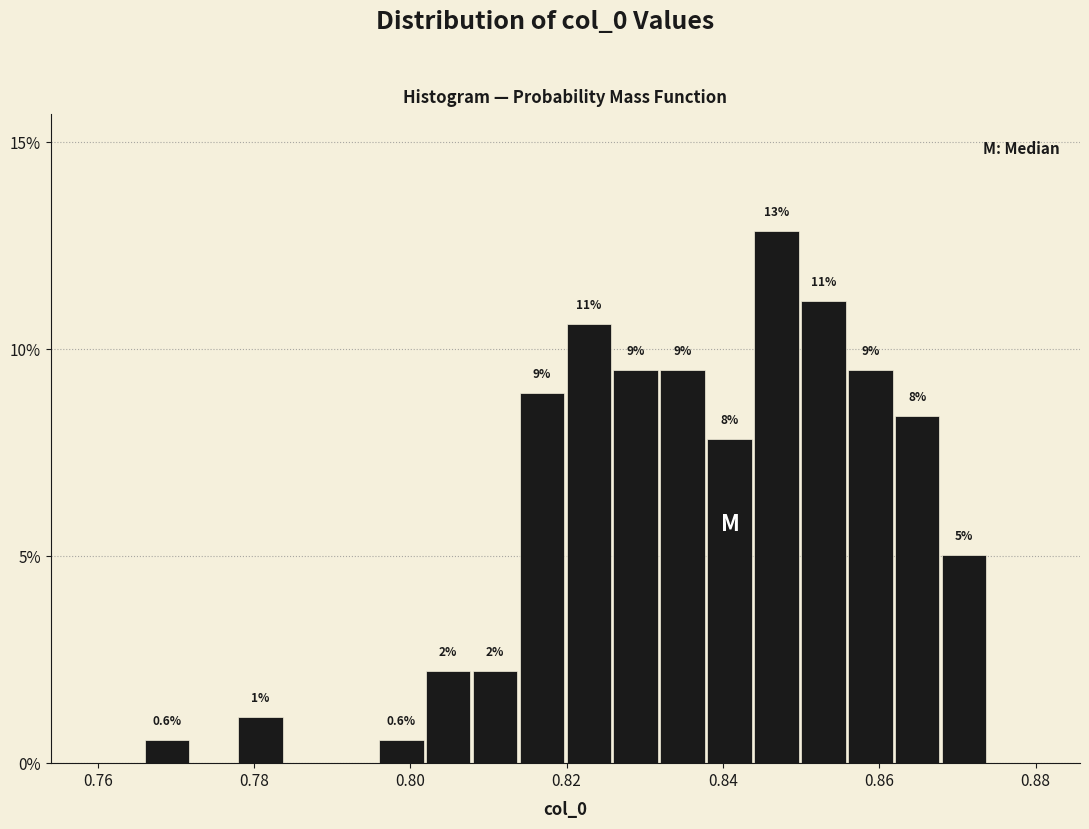

Around what value on the x-axis is the tallest bar? Give the approximate position of its centre, as read against the axis.

0.846